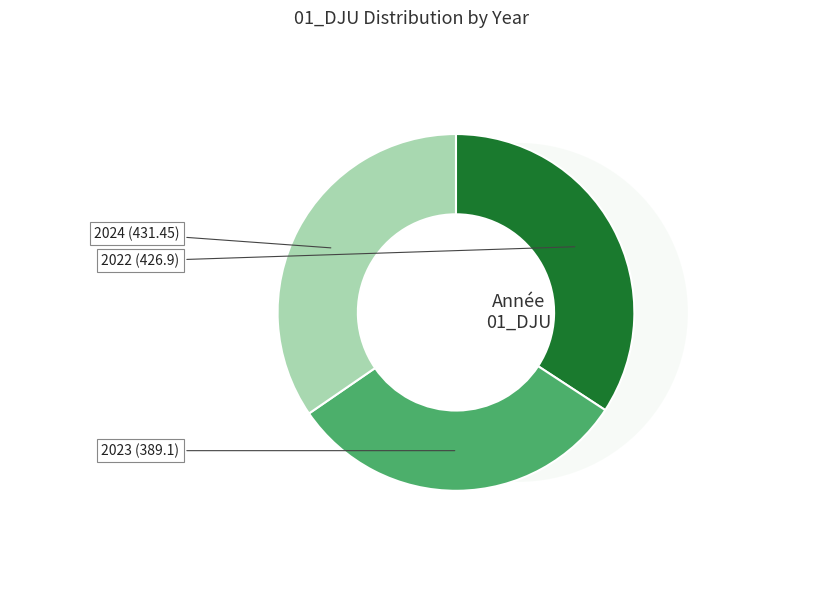

The 2022 slice represents 39% of the pie. True or false?

False